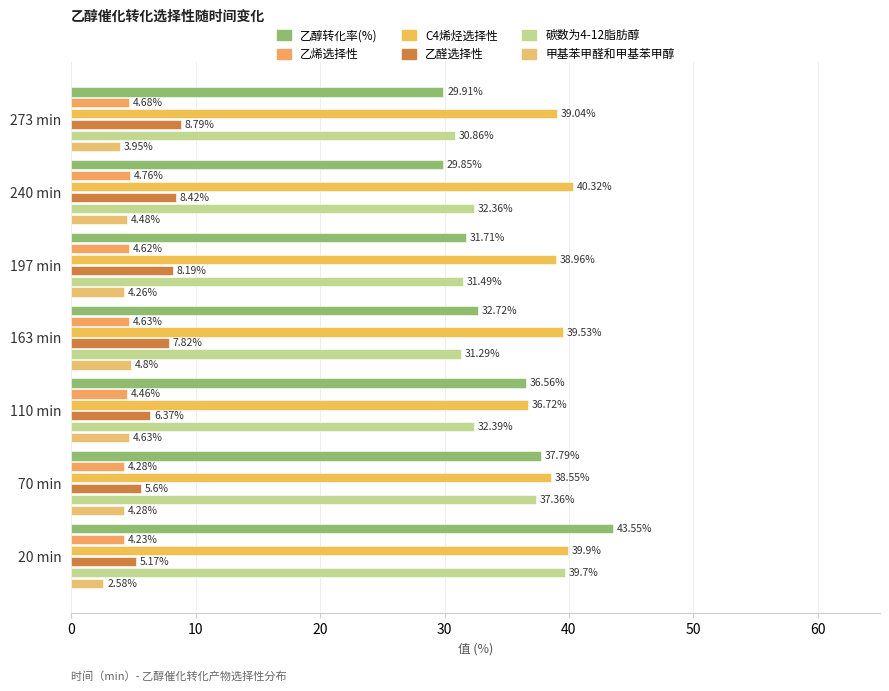

What is the difference between the maximum and minimum values in the 甲基苯甲醛和甲基苯甲醇 series?

2.2